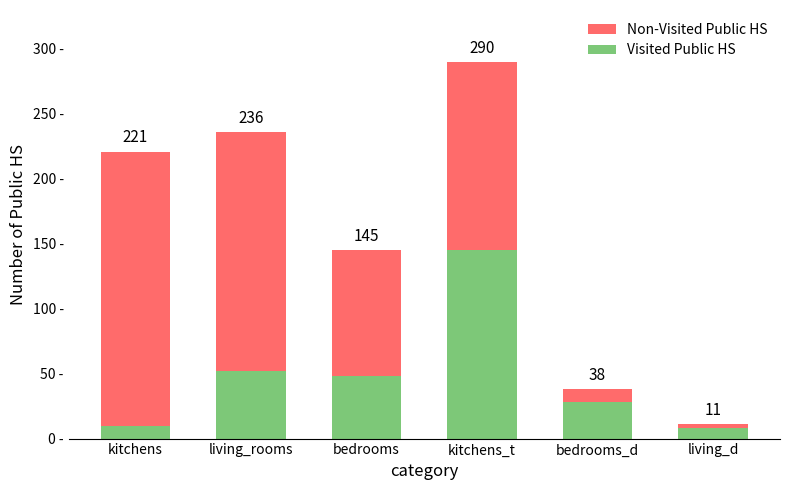

Does the chart contain any negative values?

No